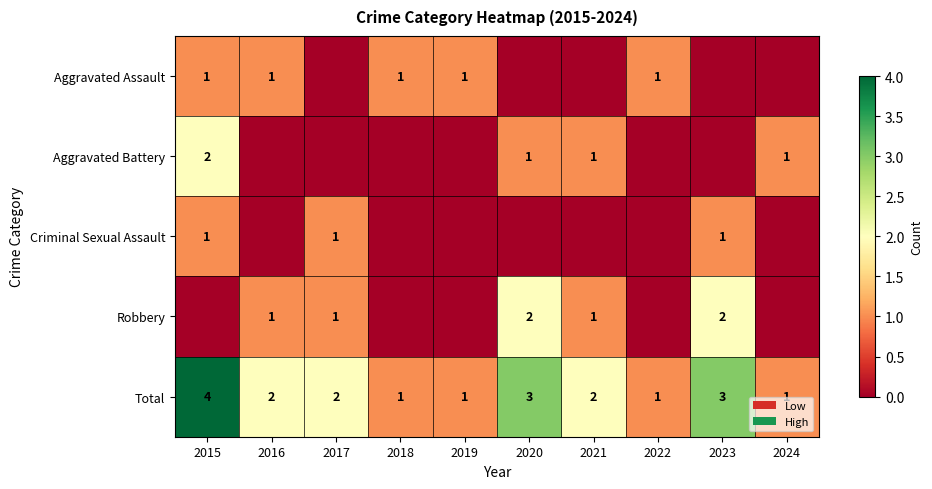

How many Total values are between 1 and 3?

9